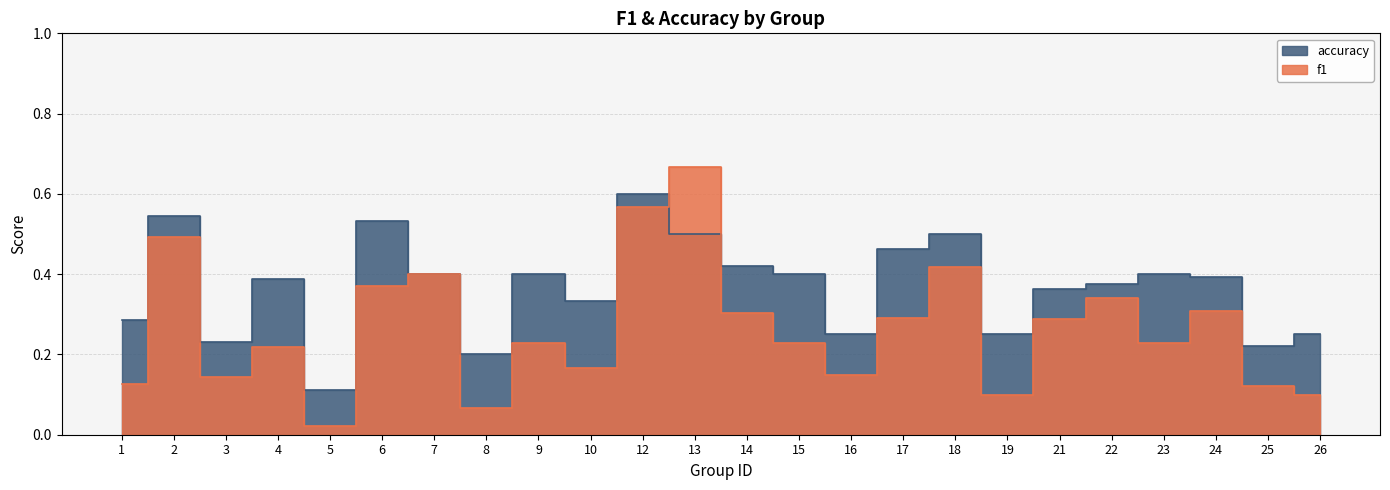

Reading left to right, what are all the values shown in this chart?

f1: 1=0.1	2=0.5	3=0.1	4=0.2	5=0.0	6=0.4	7=0.4	8=0.1	9=0.2	10=0.2	12=0.6	13=0.7	14=0.3	15=0.2	16=0.2	17=0.3	18=0.4	19=0.1	21=0.3	22=0.3	23=0.2	24=0.3	25=0.1	26=0.1
accuracy: 1=0.3	2=0.5	3=0.2	4=0.4	5=0.1	6=0.5	7=0.4	8=0.2	9=0.4	10=0.3	12=0.6	13=0.5	14=0.4	15=0.4	16=0.2	17=0.5	18=0.5	19=0.2	21=0.4	22=0.4	23=0.4	24=0.4	25=0.2	26=0.2